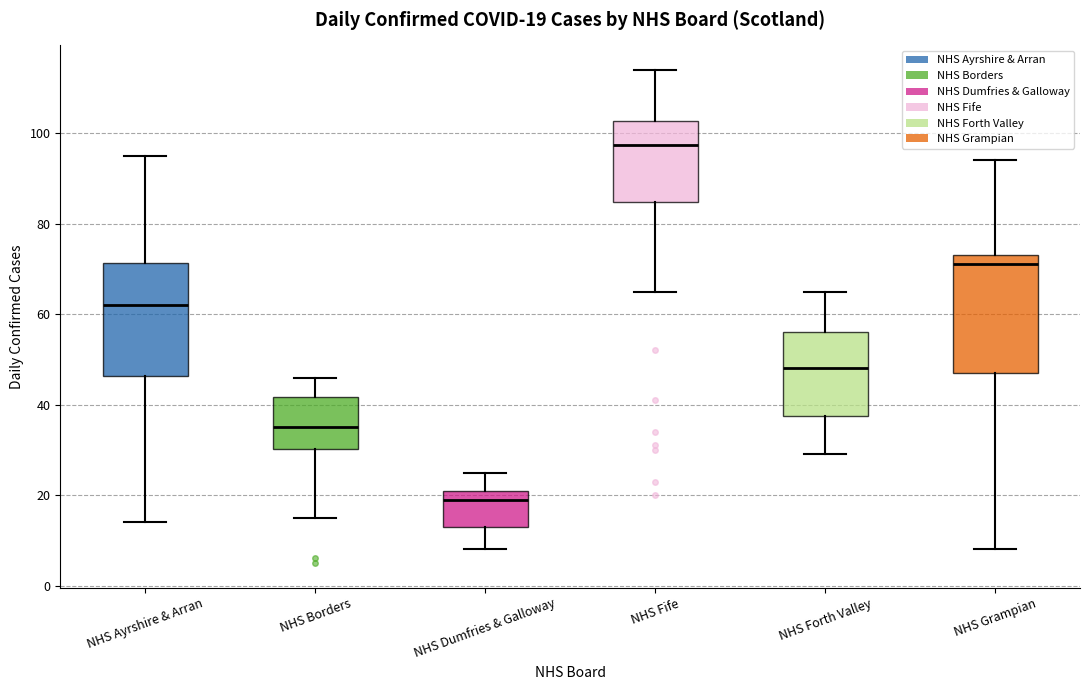

Which box has the highest median line?

NHS Fife